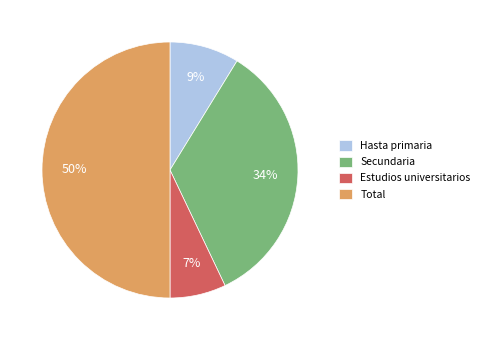

Rank the categories by value from lowest to highest.

Estudios universitarios, Hasta primaria, Secundaria, Total